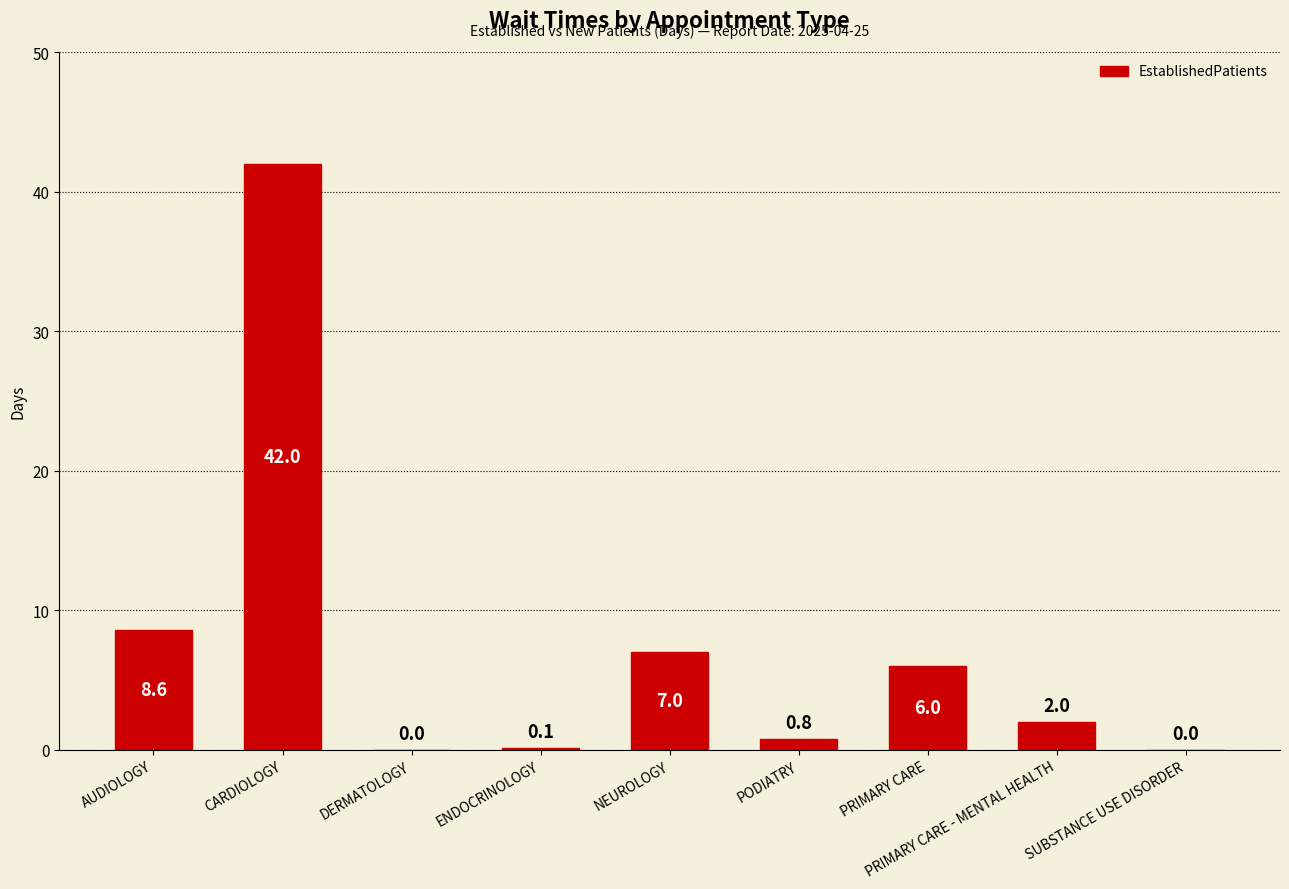

At which label is the value closest to 21?

AUDIOLOGY